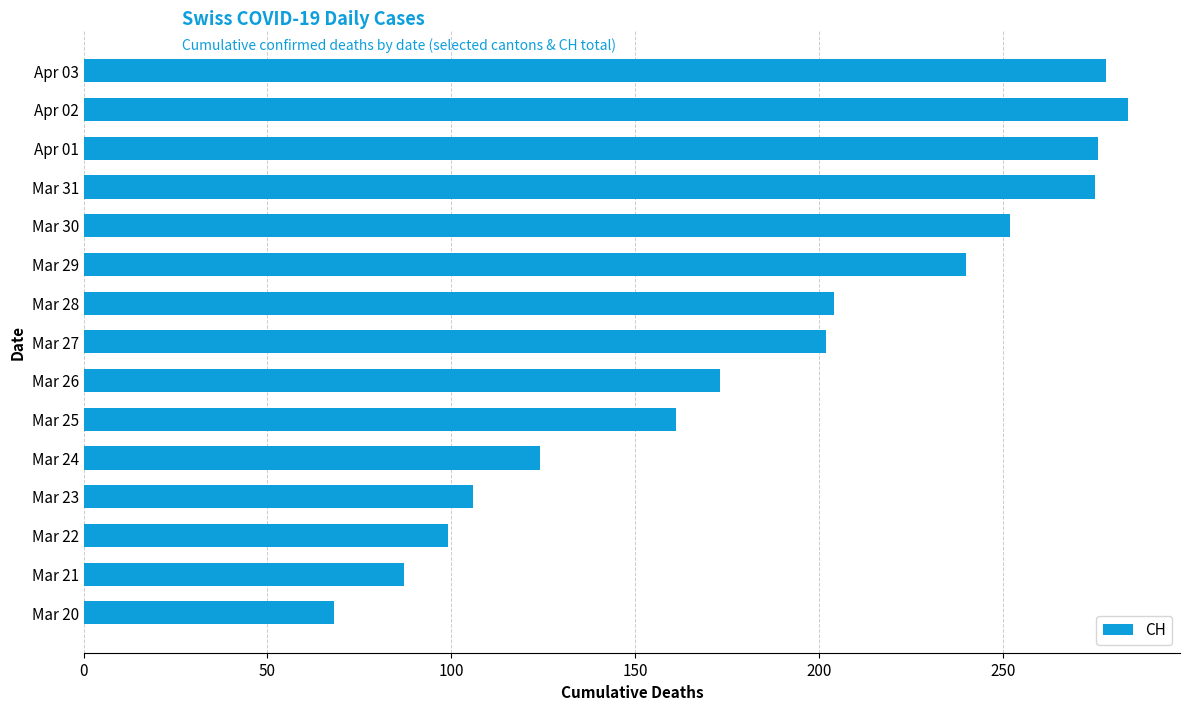

Where is the data nearest to the value 176?

Mar 26